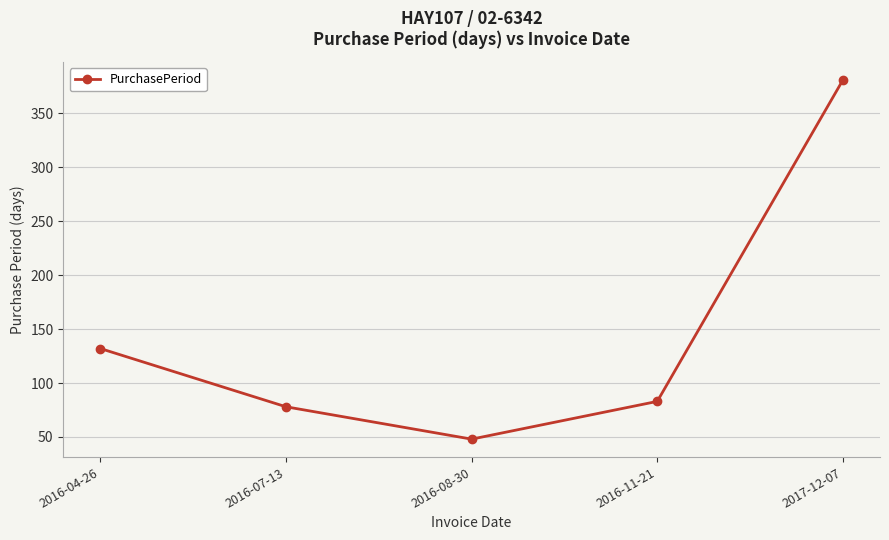

Does the chart display data point markers on the line(s)?

Yes